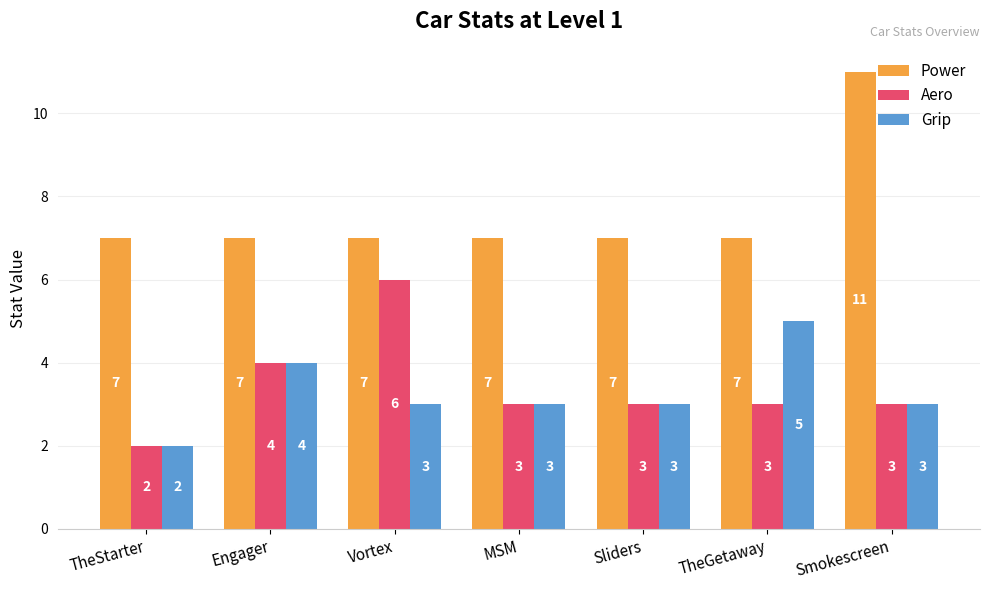

Reading right to left, extract all data points from this chart.

Power: 11	7	7	7	7	7	7
Aero: 3	3	3	3	6	4	2
Grip: 3	5	3	3	3	4	2